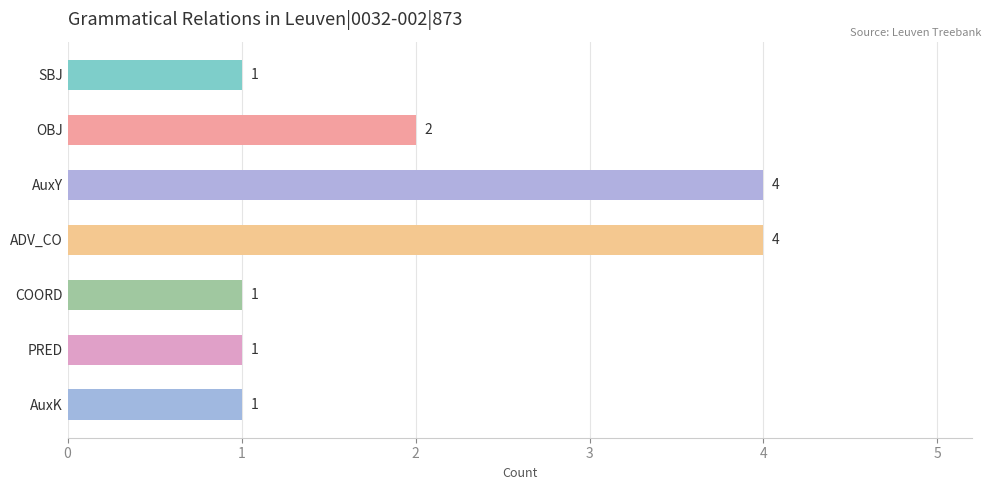

Reading bottom to top, what are all the values shown in this chart?

1	1	1	4	4	2	1